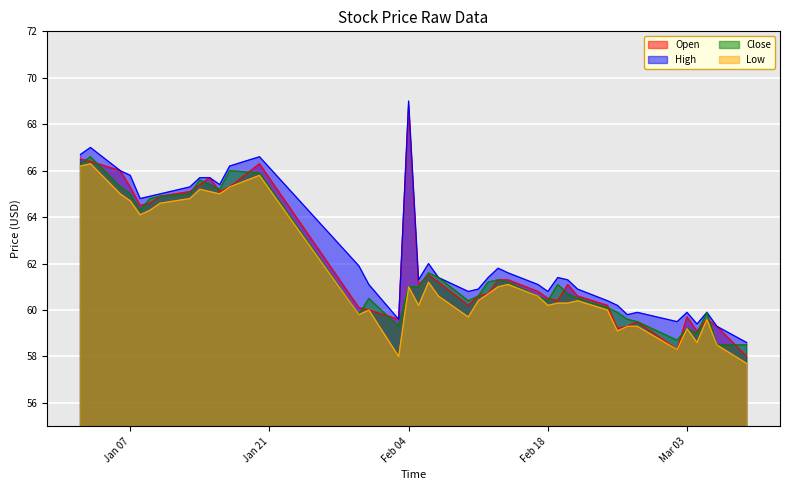

Which label corresponds to the largest value in the chart?

Feb 04